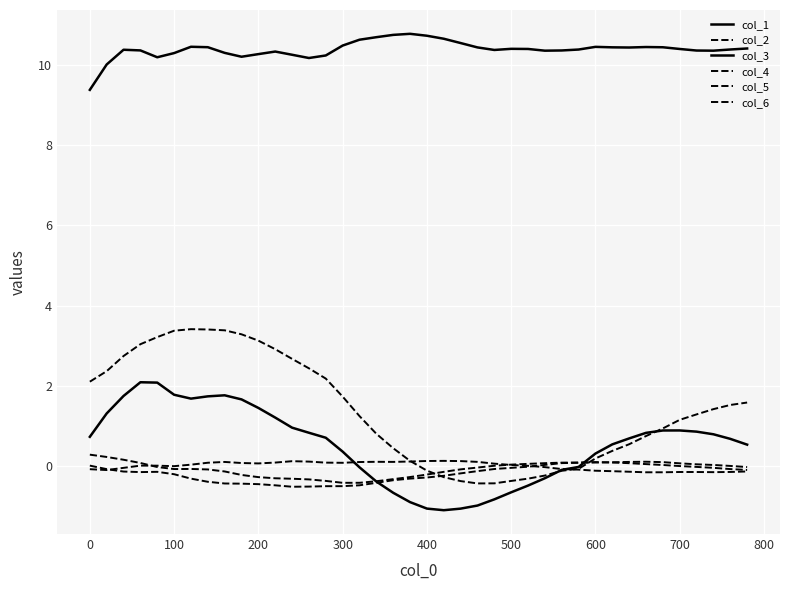

How many interior local valleys does the col_2 series have?

1